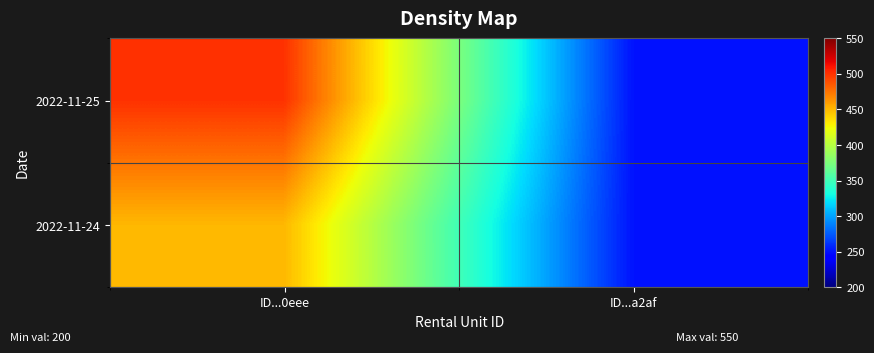

At how many categories does at least one series exceed 271?

1